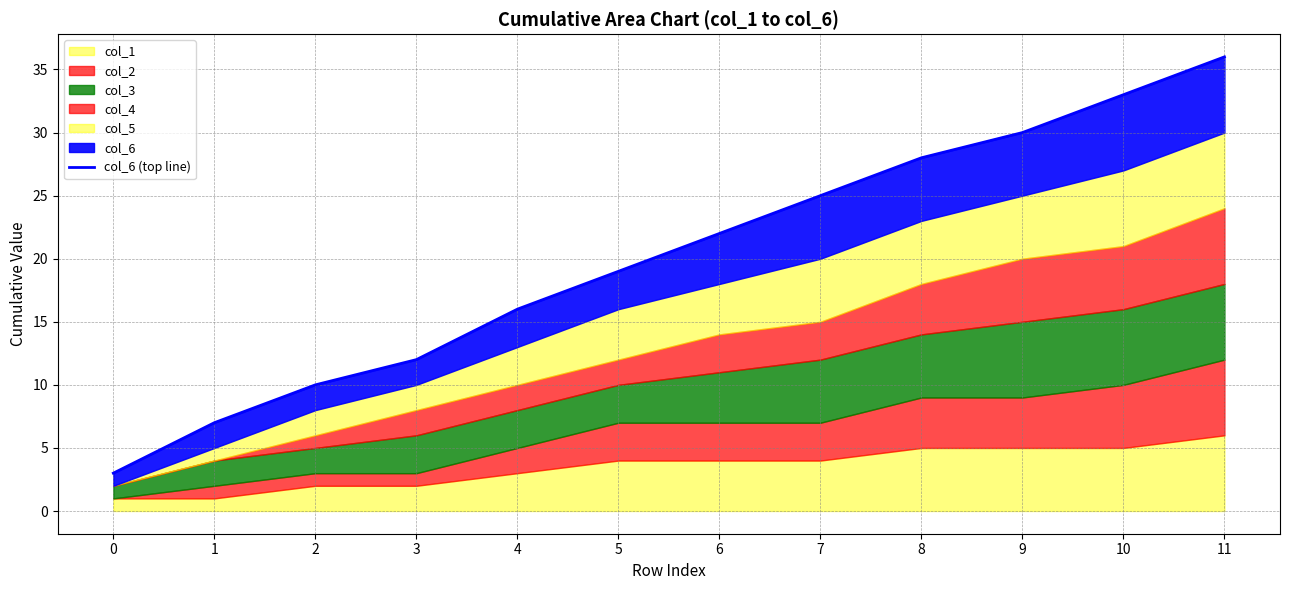

Is it true that the value at 8 is 16?

False